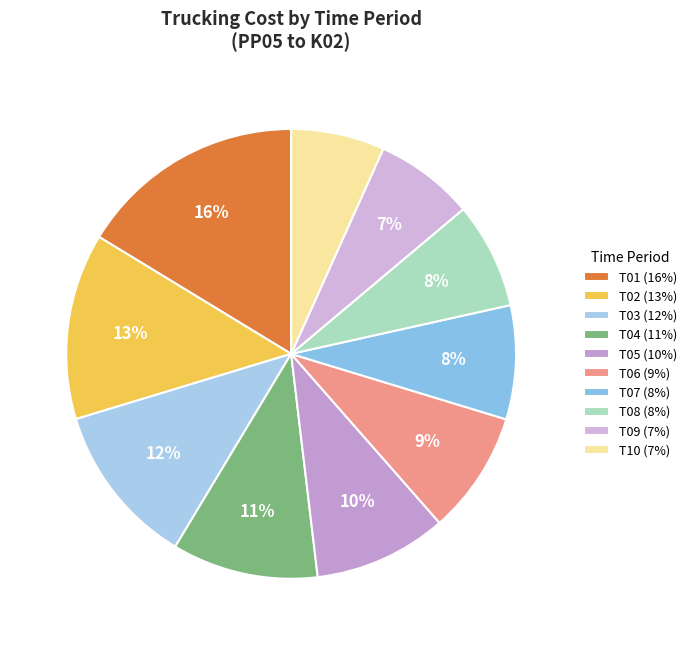

What portion of the pie excludes T03?

88.3%